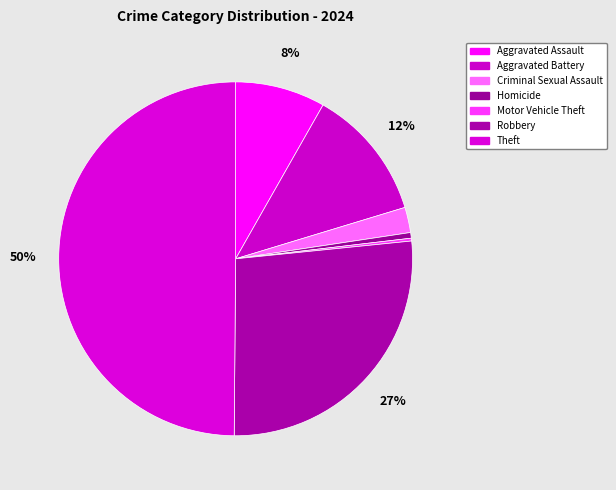

True or false: Aggravated Assault accounts for 8% of the total.

True